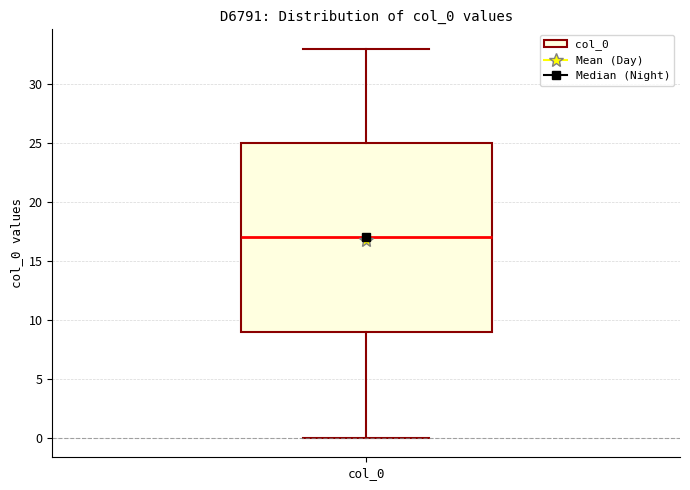

Where is the lower edge of the box for col_0 on the y-axis? The values are not printed on the chart, so give them approximately, as read against the axis.

9